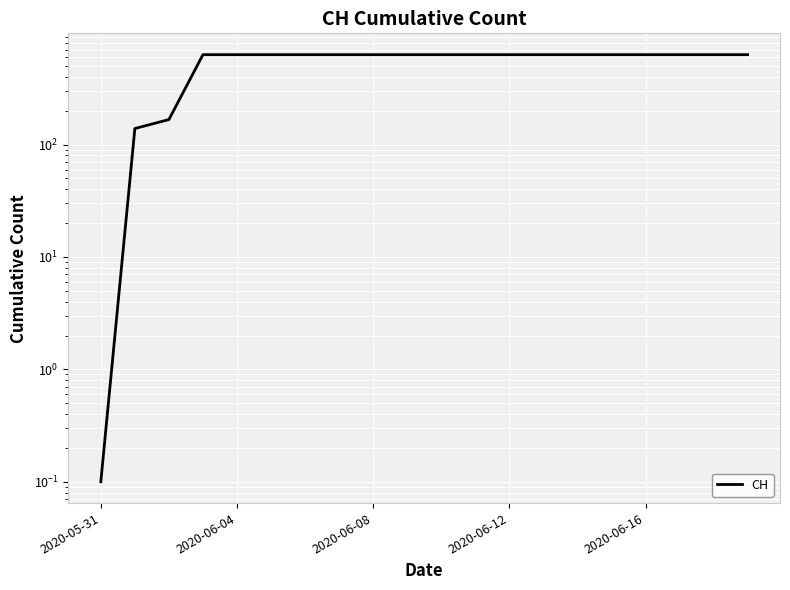

How many lines are shown in the chart?

1